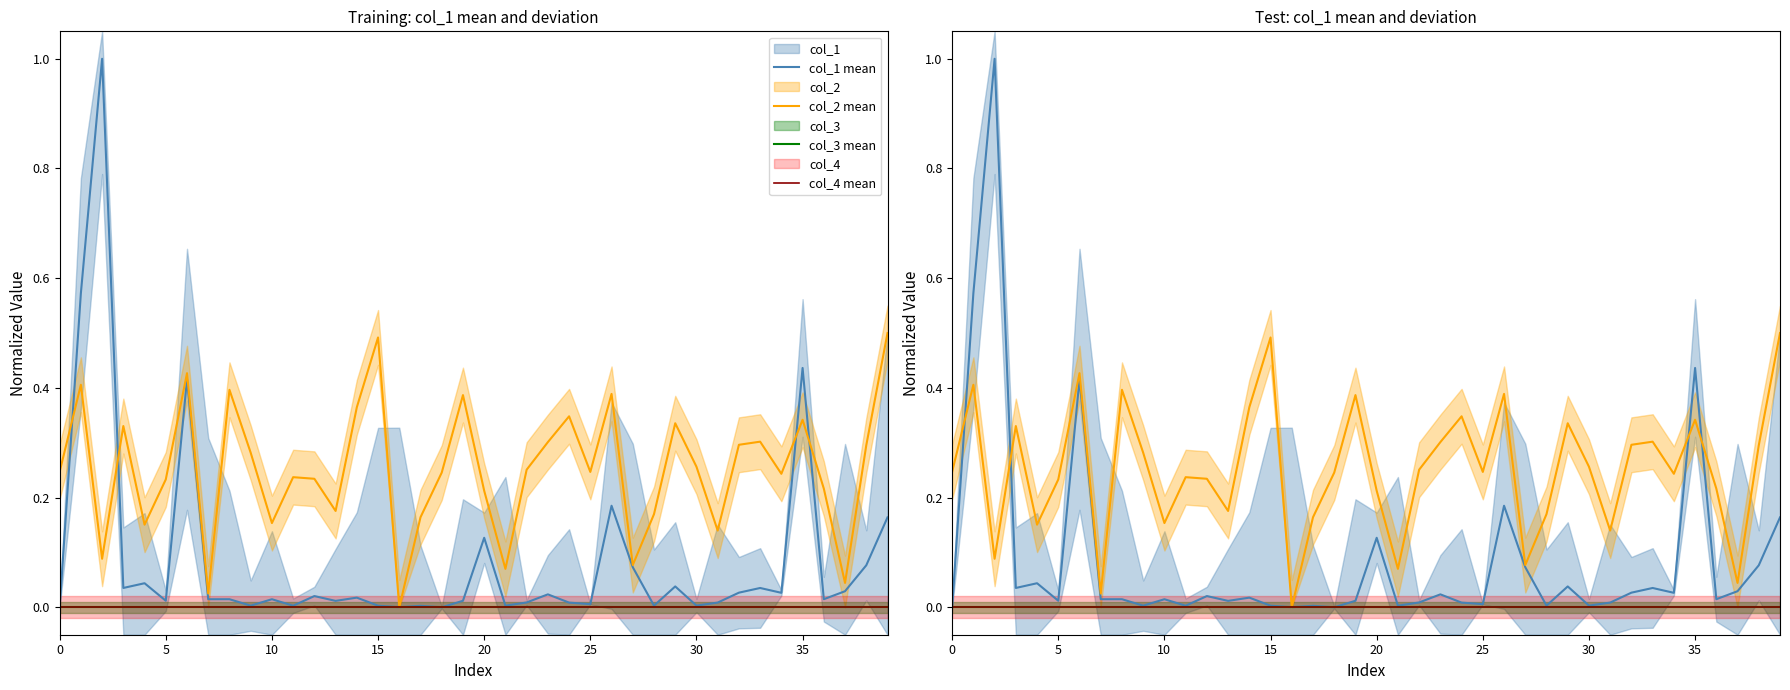

Count the number of data series in this chart.

4